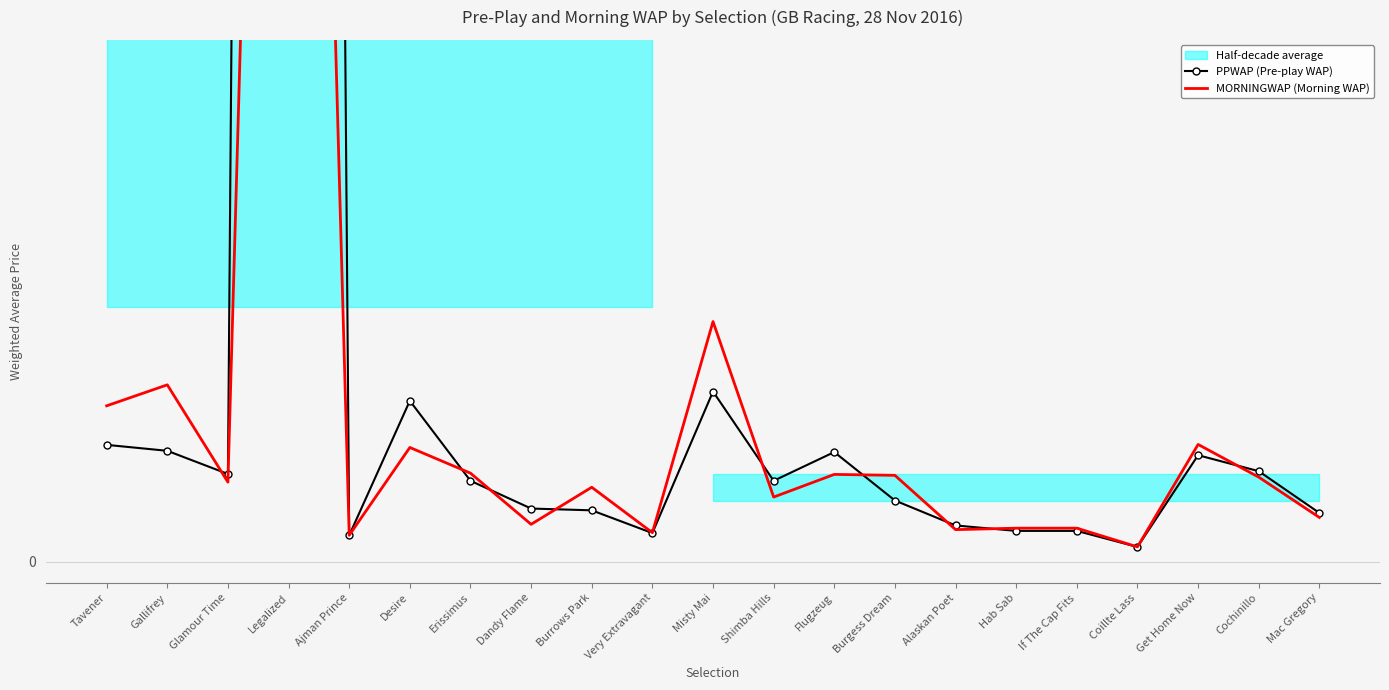

At which label does MORNINGWAP (Morning WAP) reach its peak?

Legalized